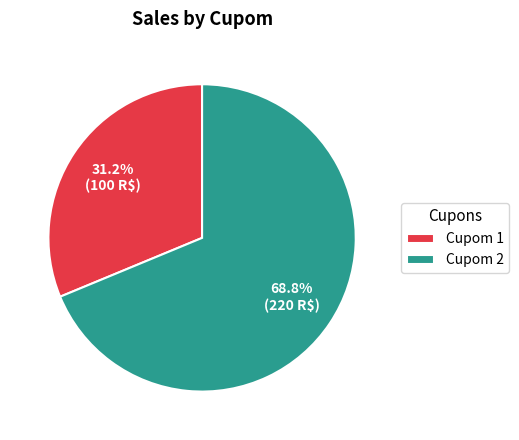

What is the smallest slice in the pie chart?

Cupom 1